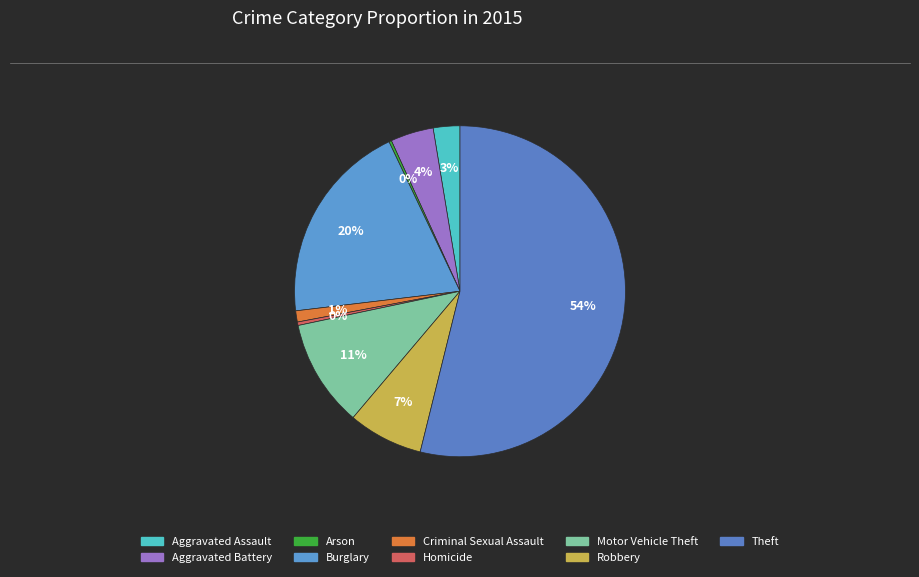

Which slice represents more than half of the pie?

Theft